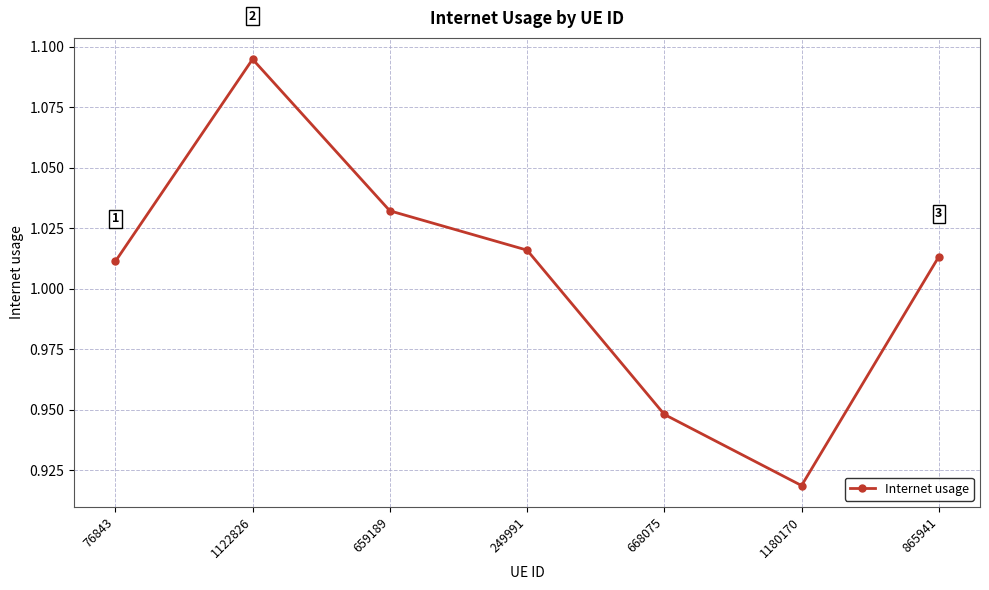

What is the label of the 3rd point from the left?

659189